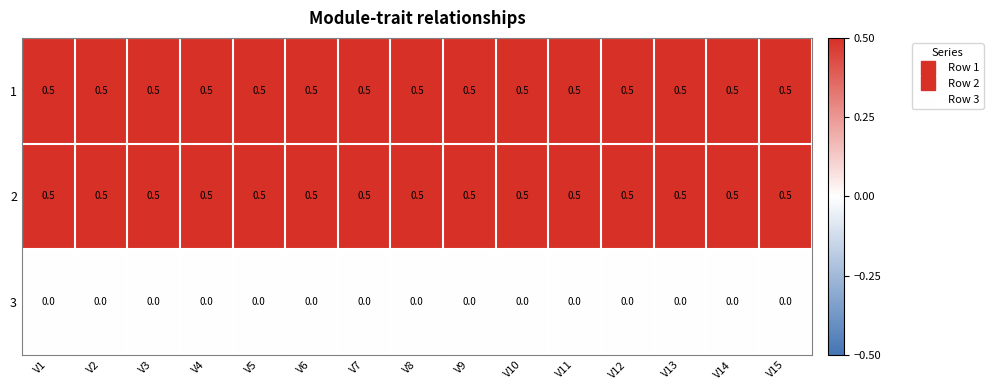

What is the approximate value of 2 at V12?

0.5